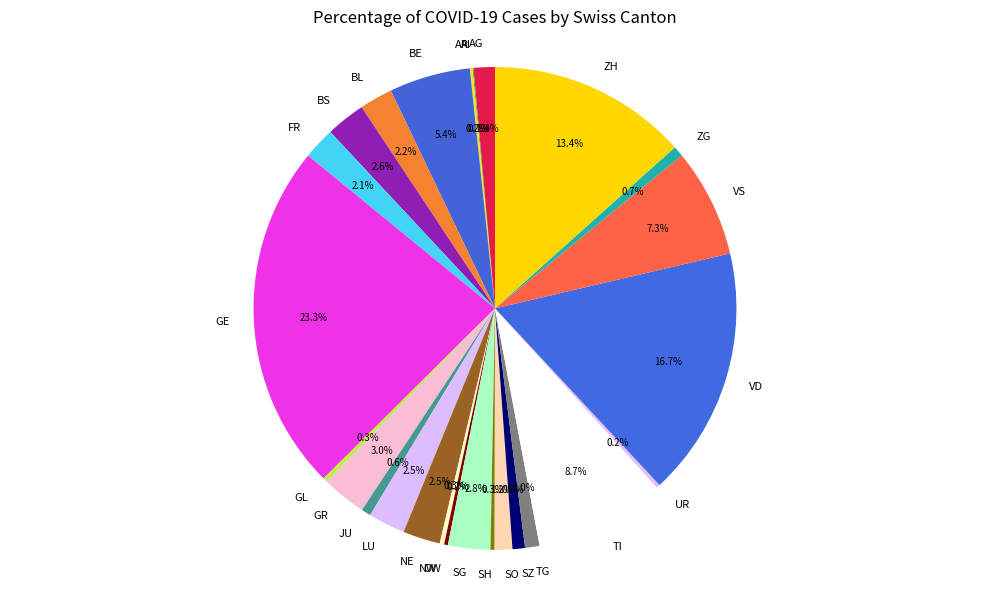

Combined, do BE and ZG account for over 50%?

No